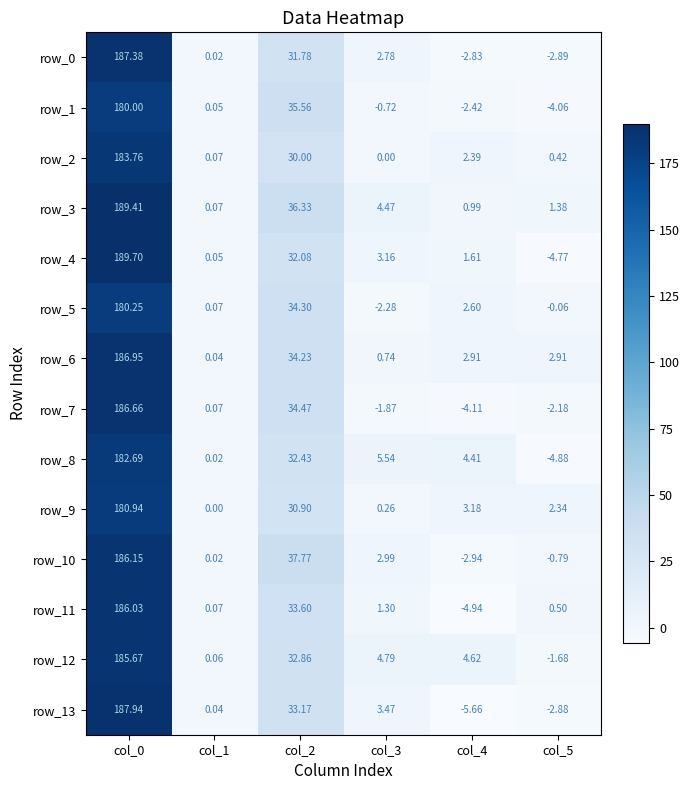

Between col_0 and col_4, which series saw the biggest shift?

row_13